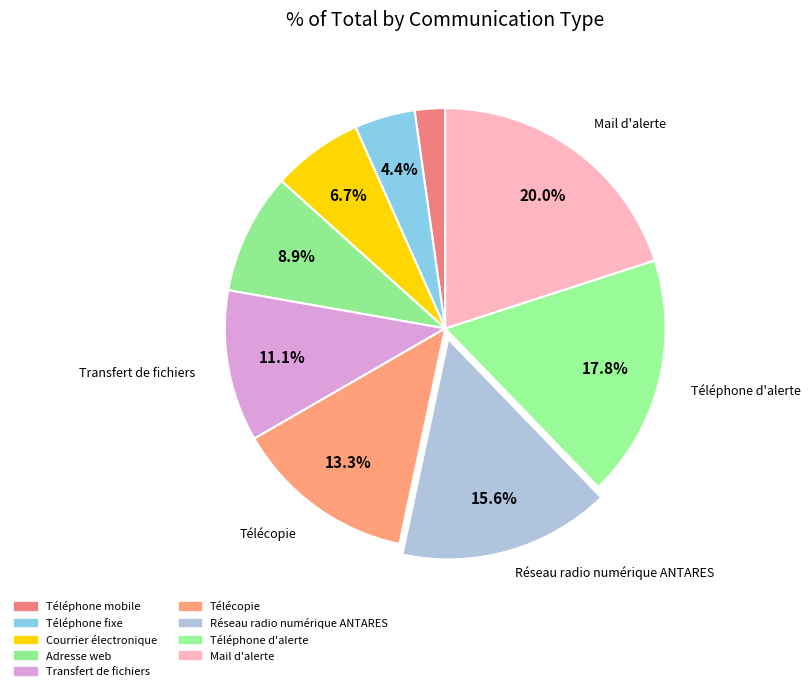

Combined, do Téléphone fixe and Réseau radio numérique ANTARES account for over 50%?

No